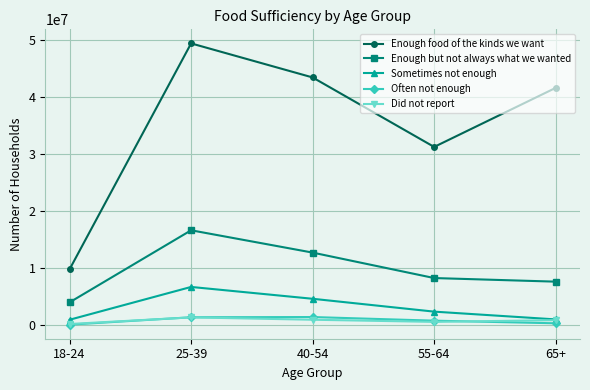

How many interior local peaks does the Often not enough series have?

1